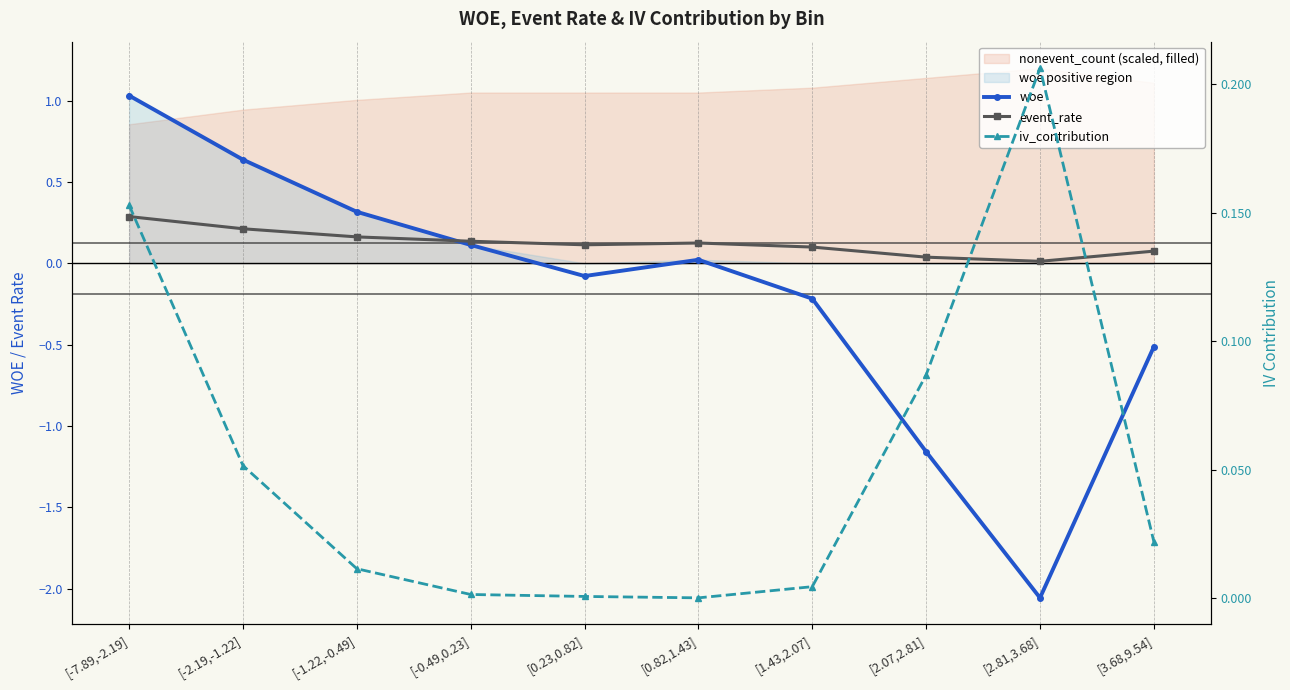

At which category does the chart reach its minimum across all series?

[2.81,3.68]